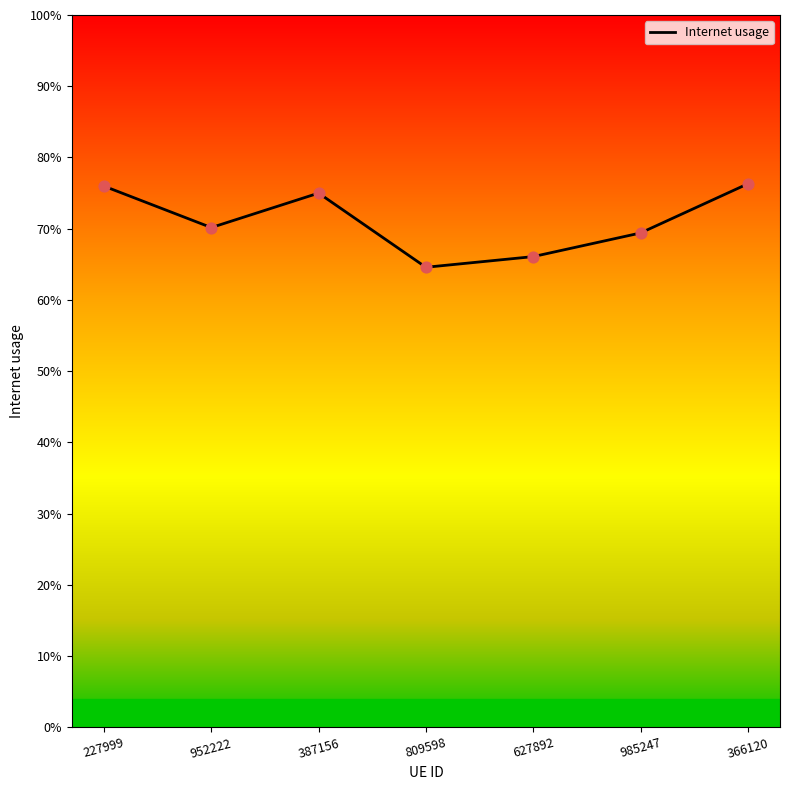

Which has a higher value, 809598 or 227999?

227999